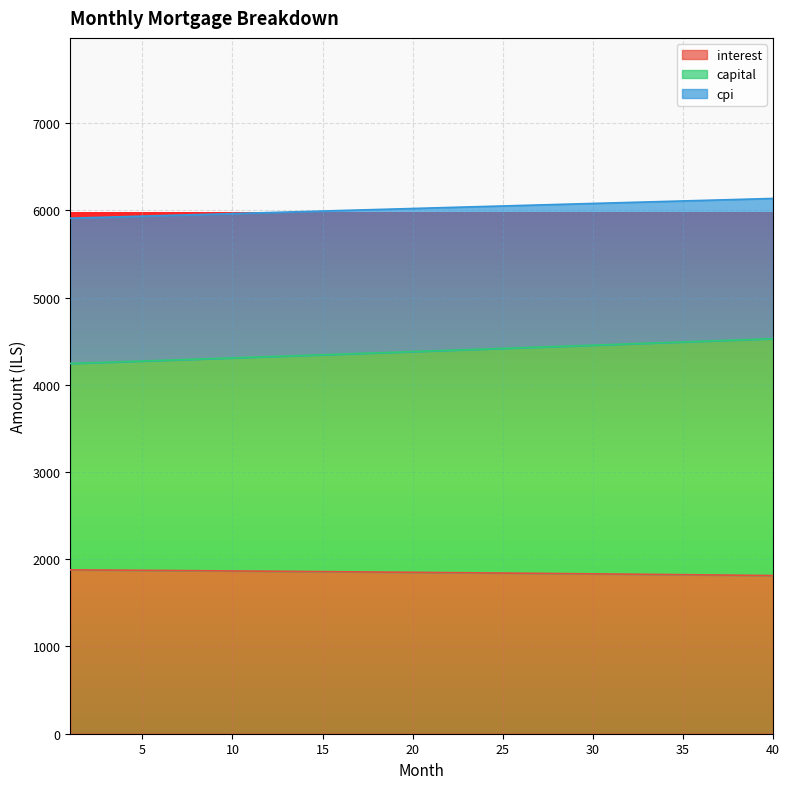

True or false: cpi has a value of 6060.7 at 27.

True